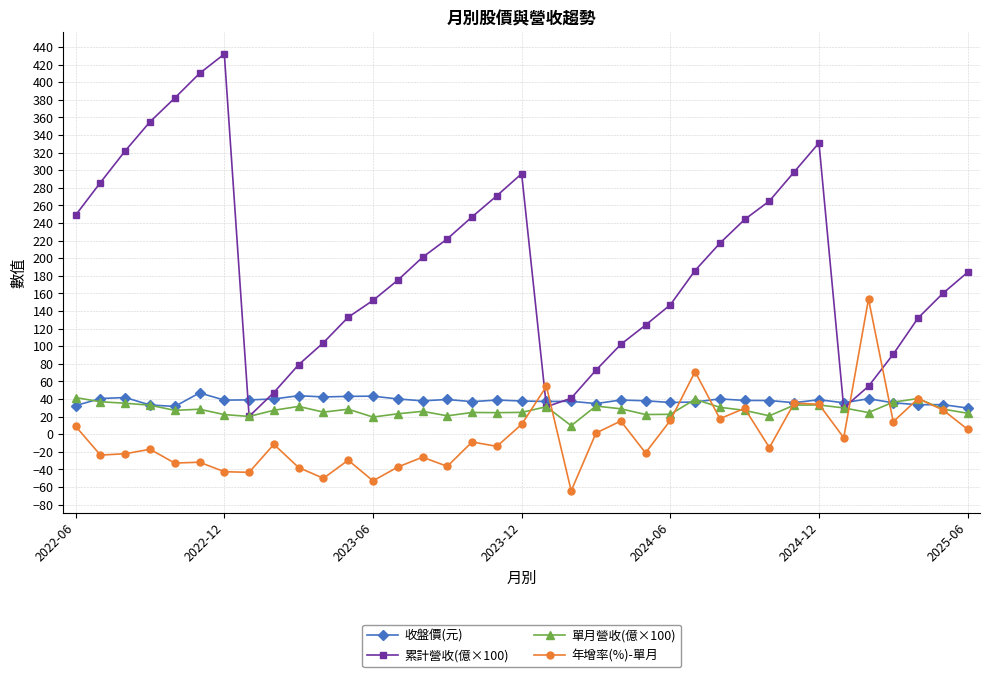

Which series has the largest range (max minus min)?

累計營收(億×100)